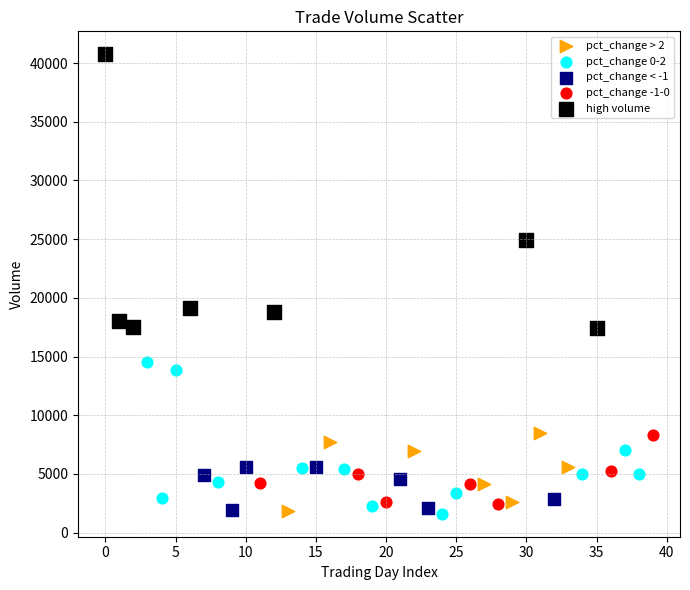

Which series has the widest spread of Y values?

pct_change -1-0